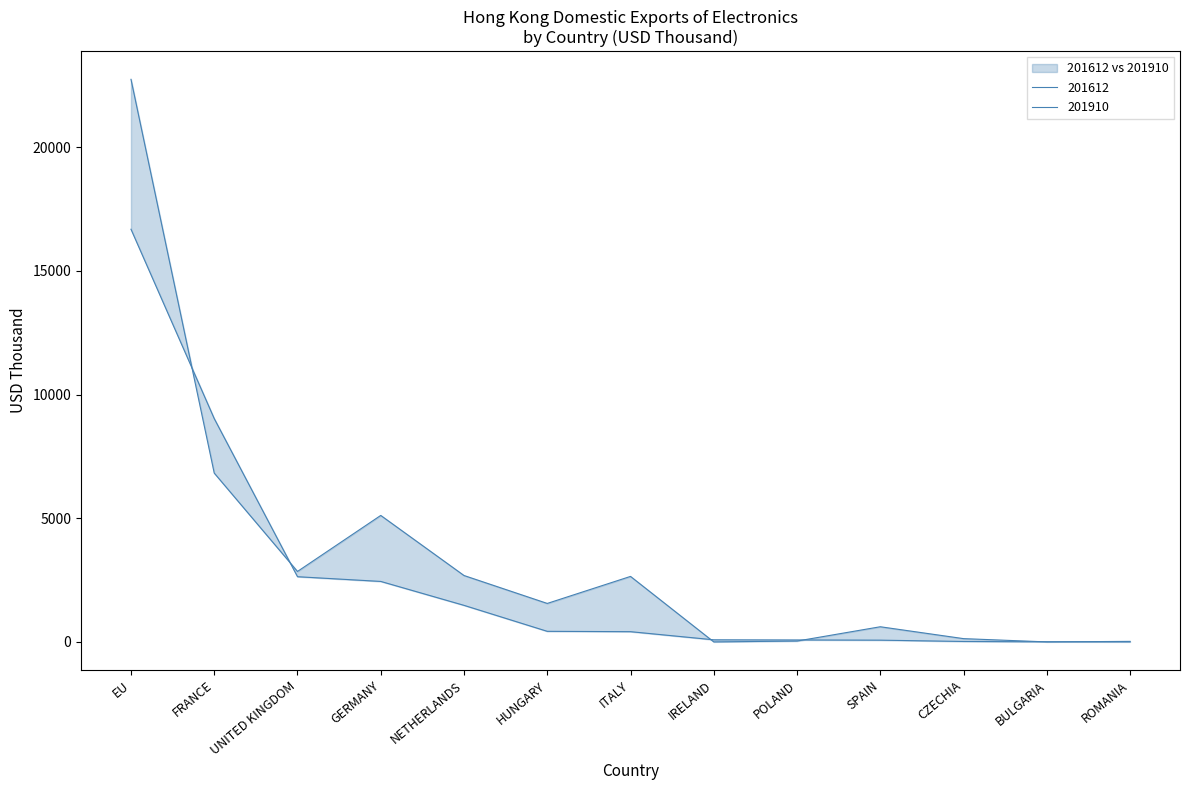

At which category is the sum across all series the highest?

EU